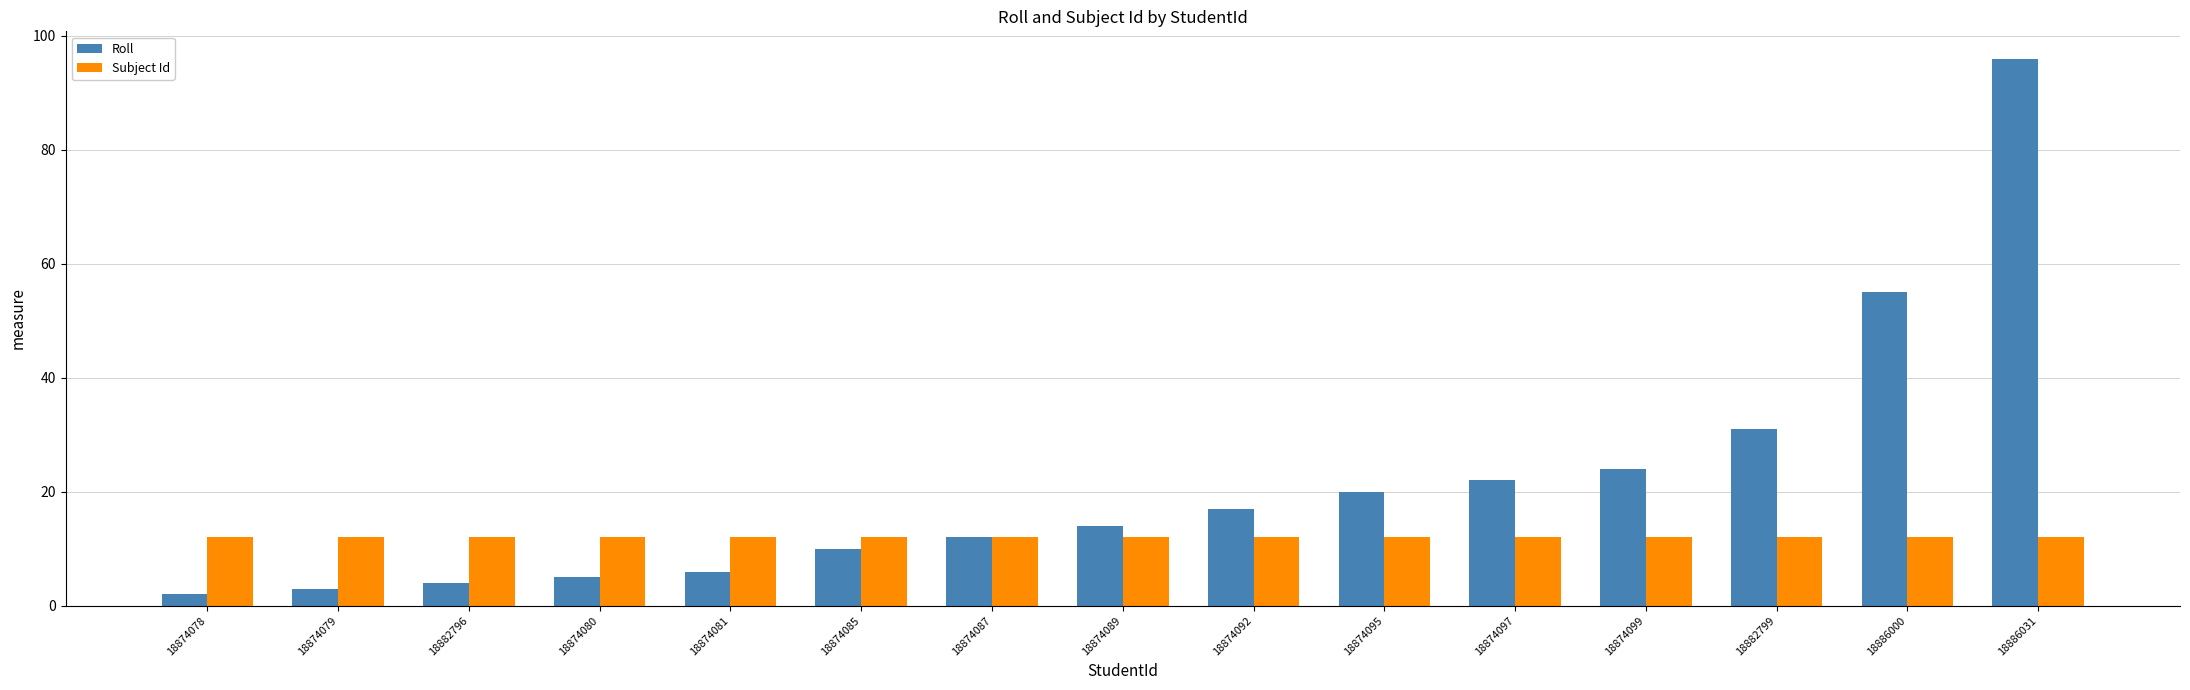

What is the total value across all series at 18874099?

36